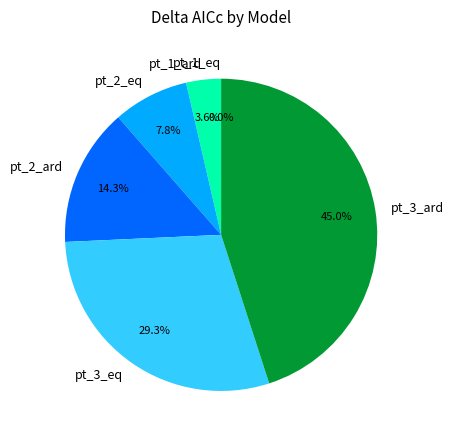

True or false: pt_2_eq accounts for 8% of the total.

True